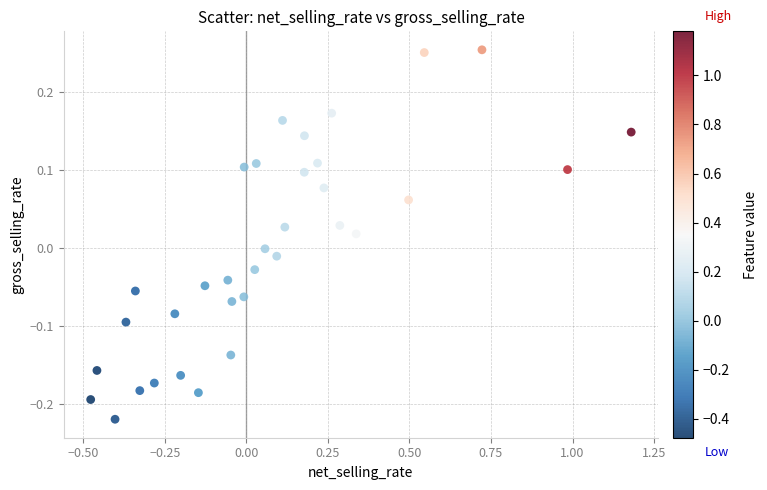

What is the range of Y values (max minus min)?

0.5